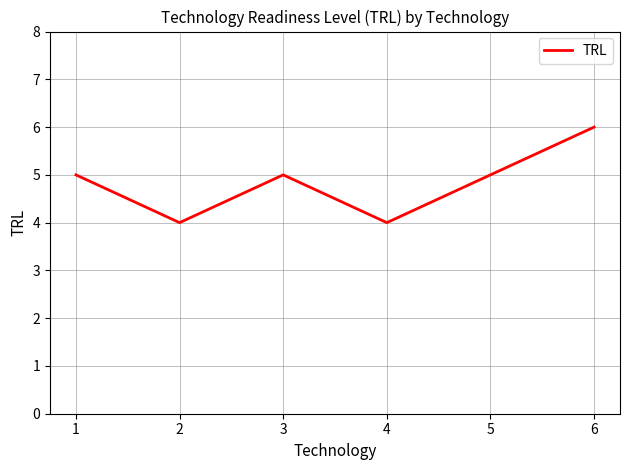

What is the maximum value shown in the chart?

6